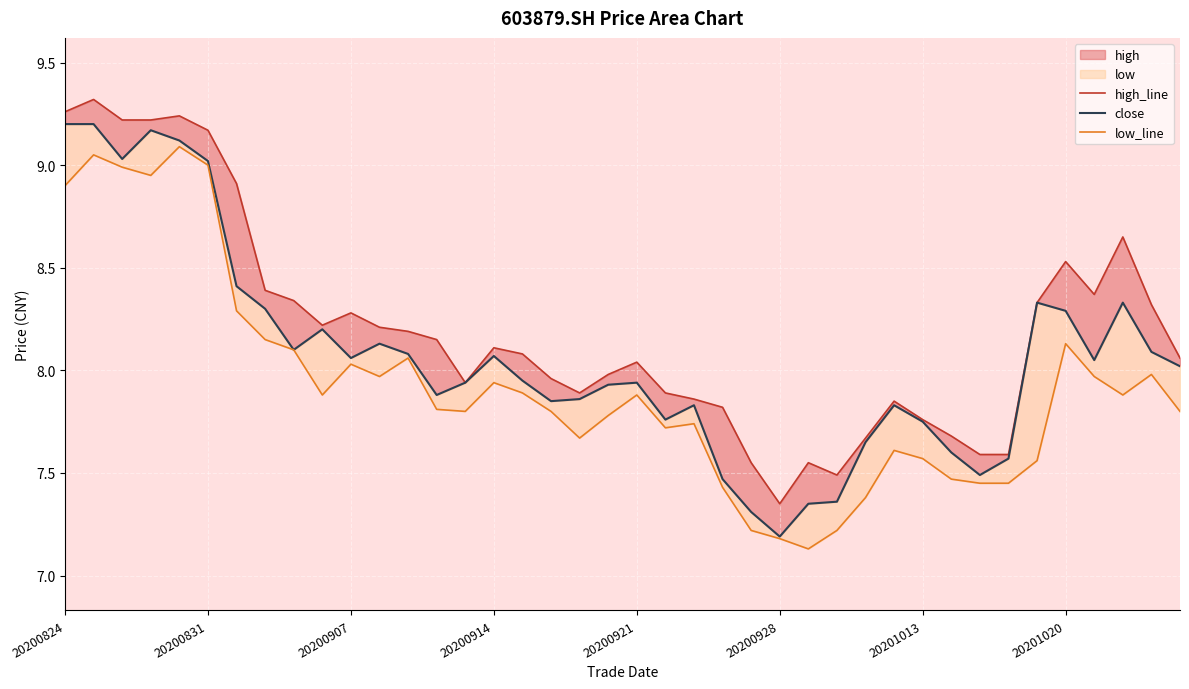

True or false: close and high_line cross at least once.

False